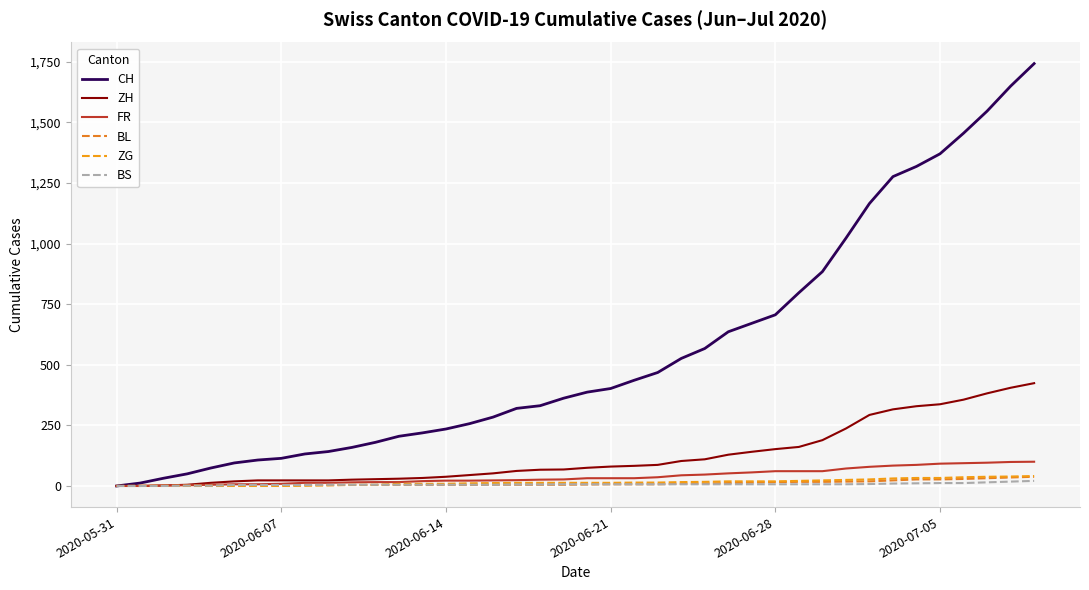

List the series in order of their peak value, highest first.

CH, ZH, FR, ZG, BL, BS